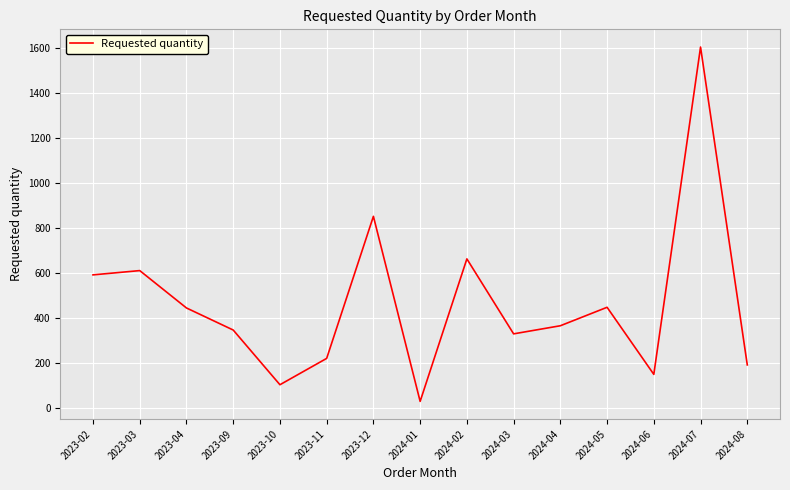

Approximately how many times larger is the value at 2024-01 compared to 2023-09?

0.1